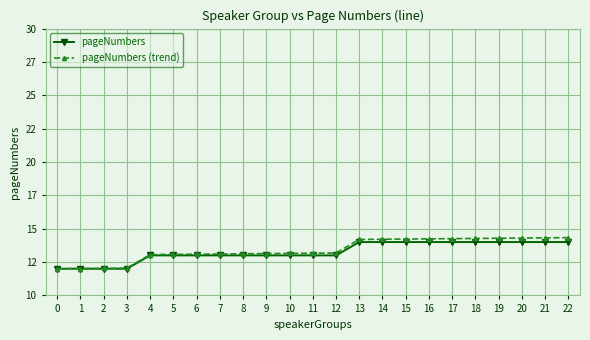

List the series in order of their overall mean, lowest first.

pageNumbers, pageNumbers (trend)